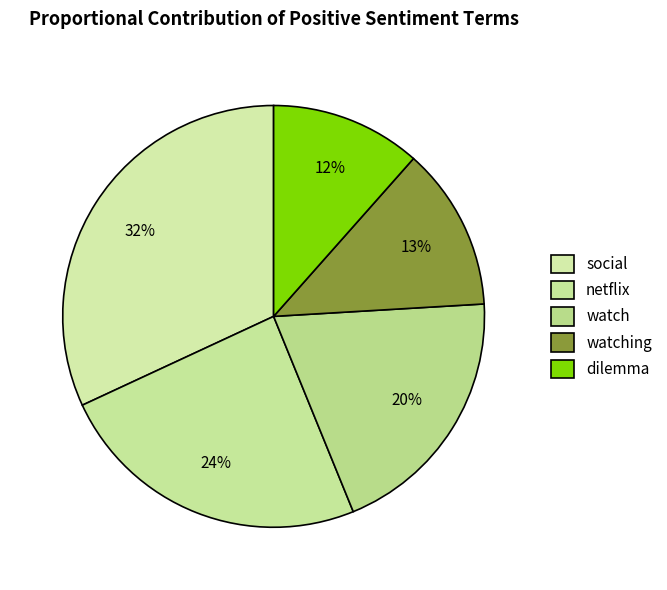

Combined, do netflix and watching account for over 50%?

No